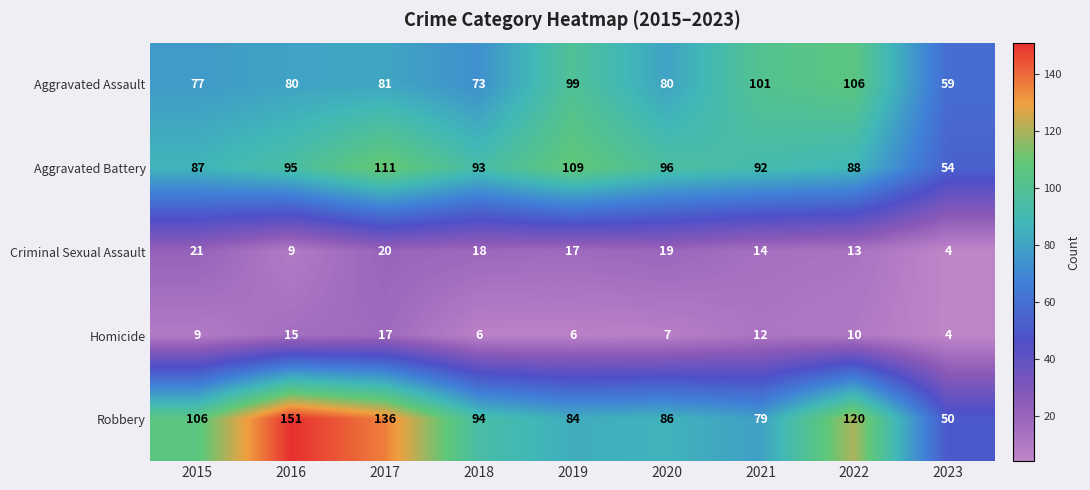

Where does the Criminal Sexual Assault series first go above 17?

2015